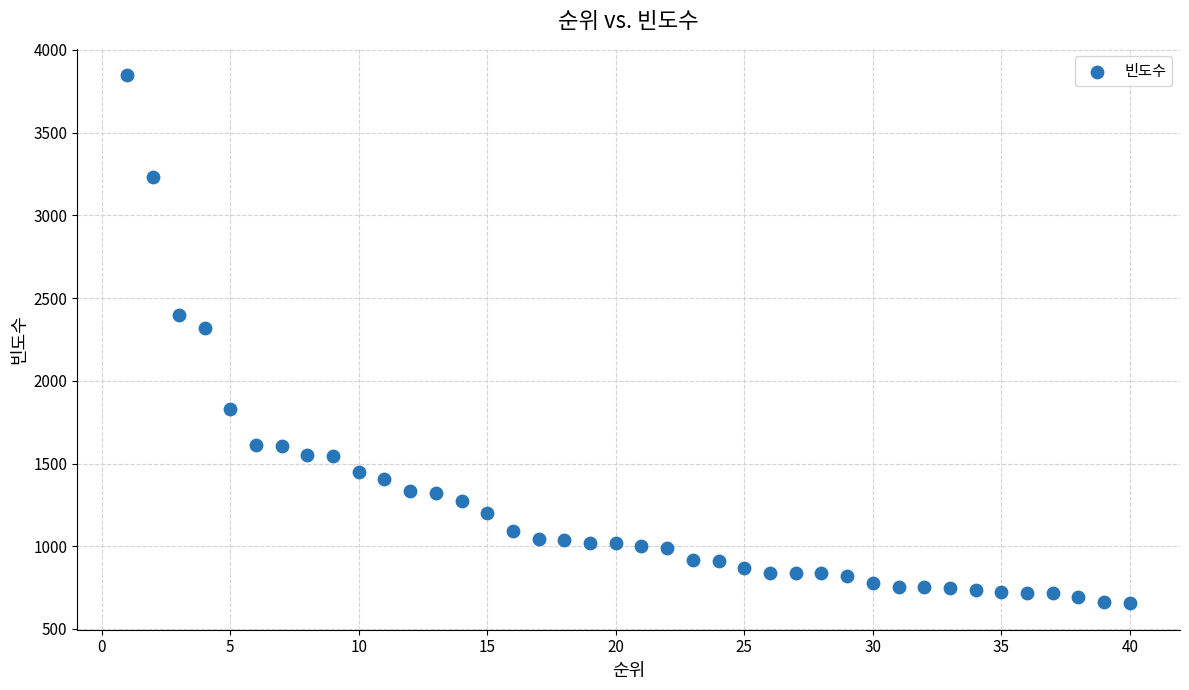

What is the range of Y values (max minus min)?

3192